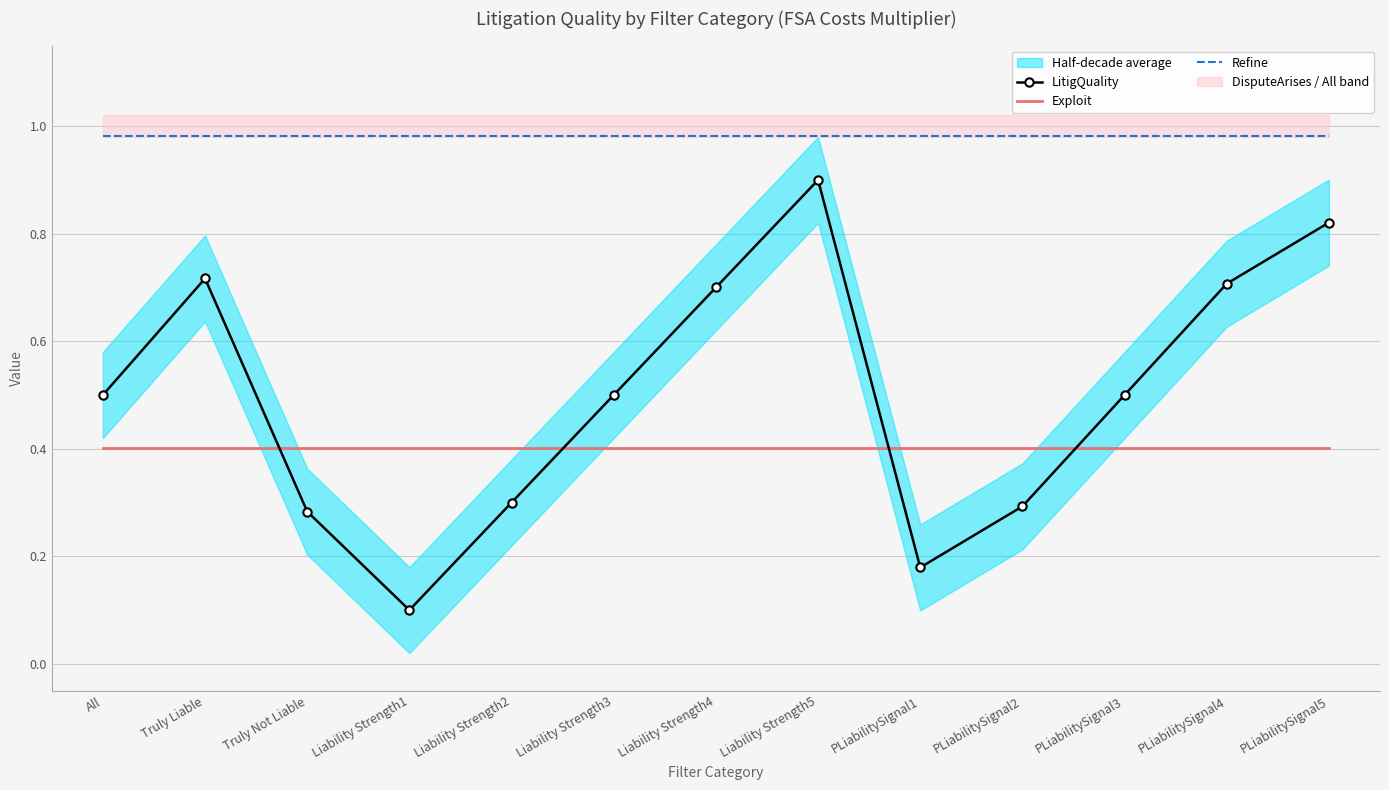

Which label corresponds to the largest value in the chart?

All